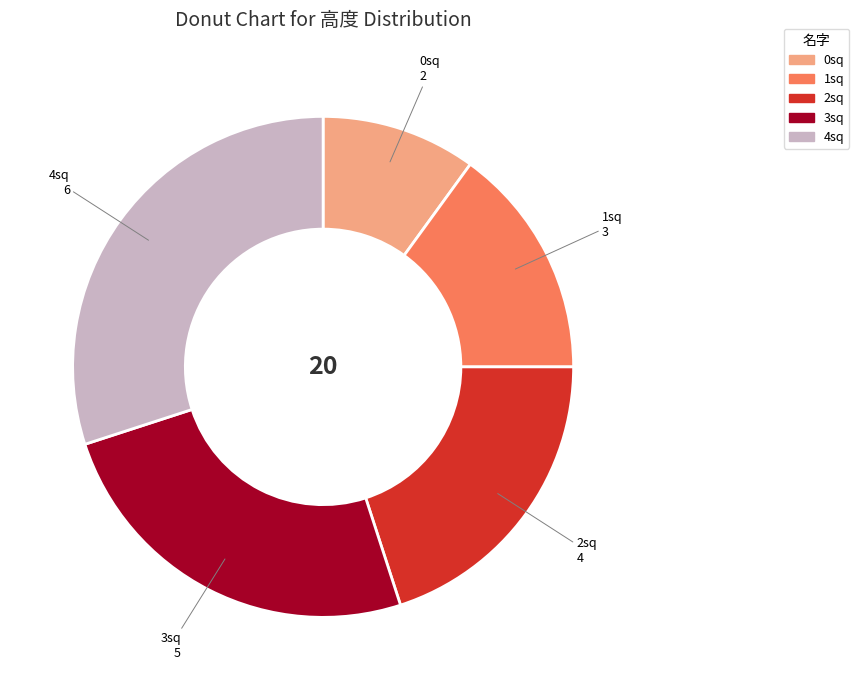

Count the number of slices in the pie.

5